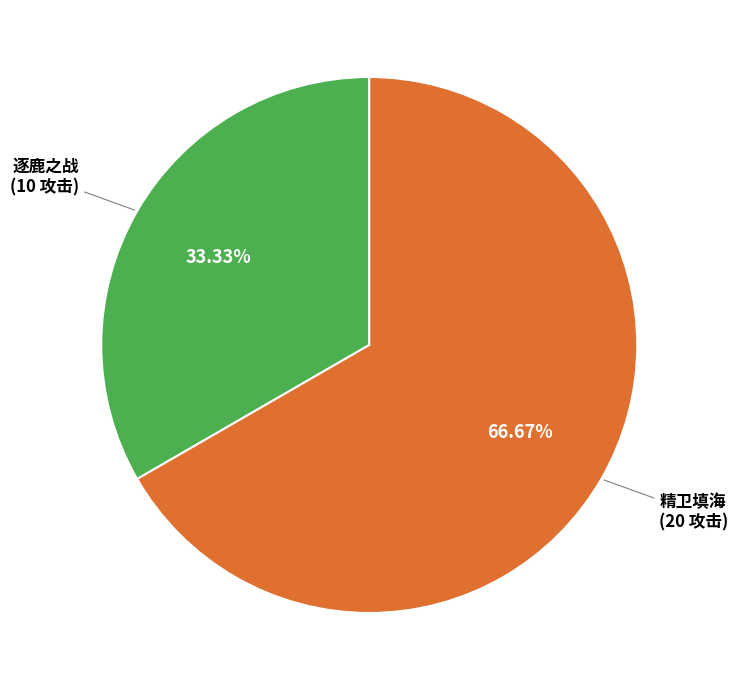

What percentage is the 精卫填海 slice, to the nearest percent?

67%